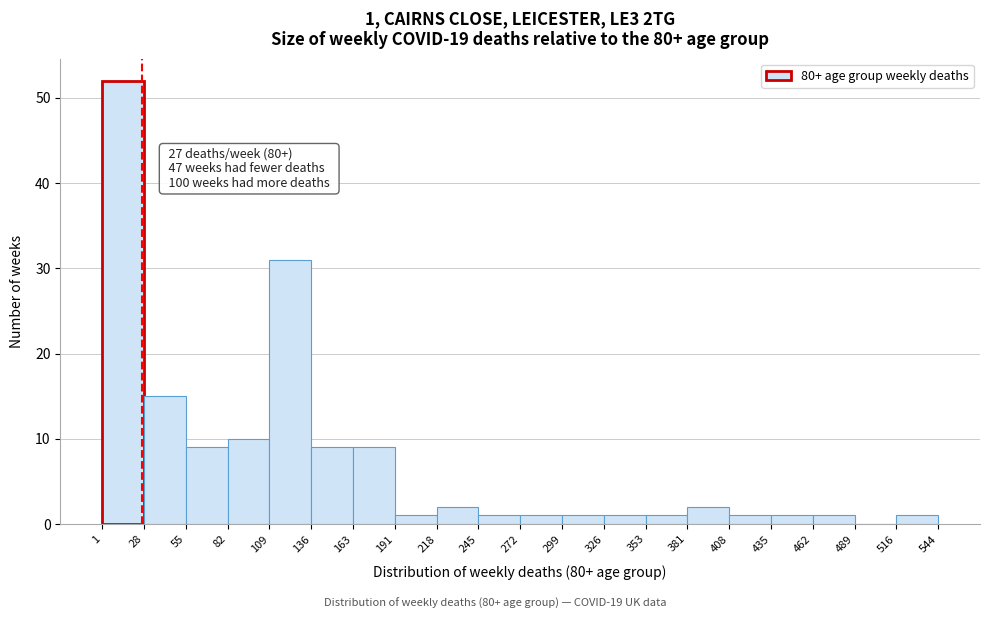

Over which range of the x-axis is the bar tallest?

1 to 28